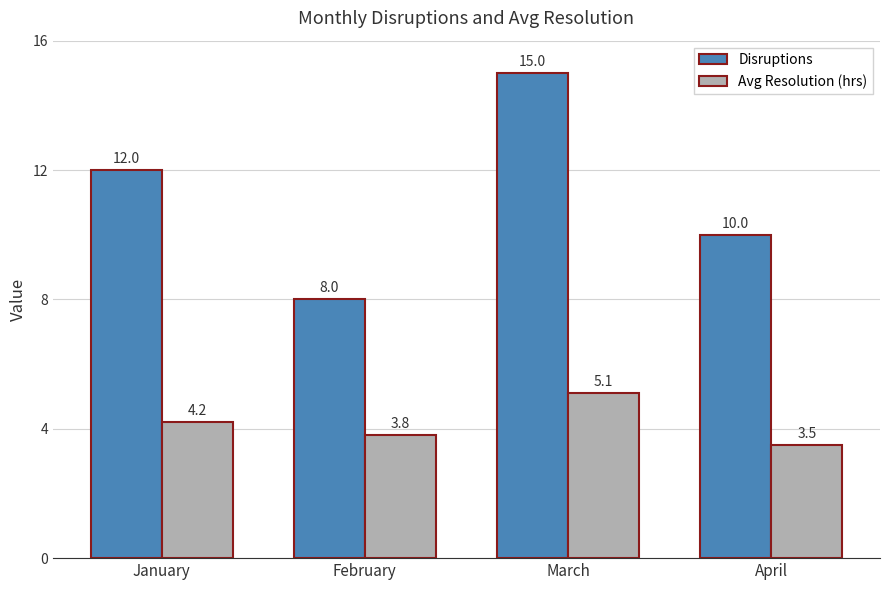

At which category is the sum across all series the highest?

March